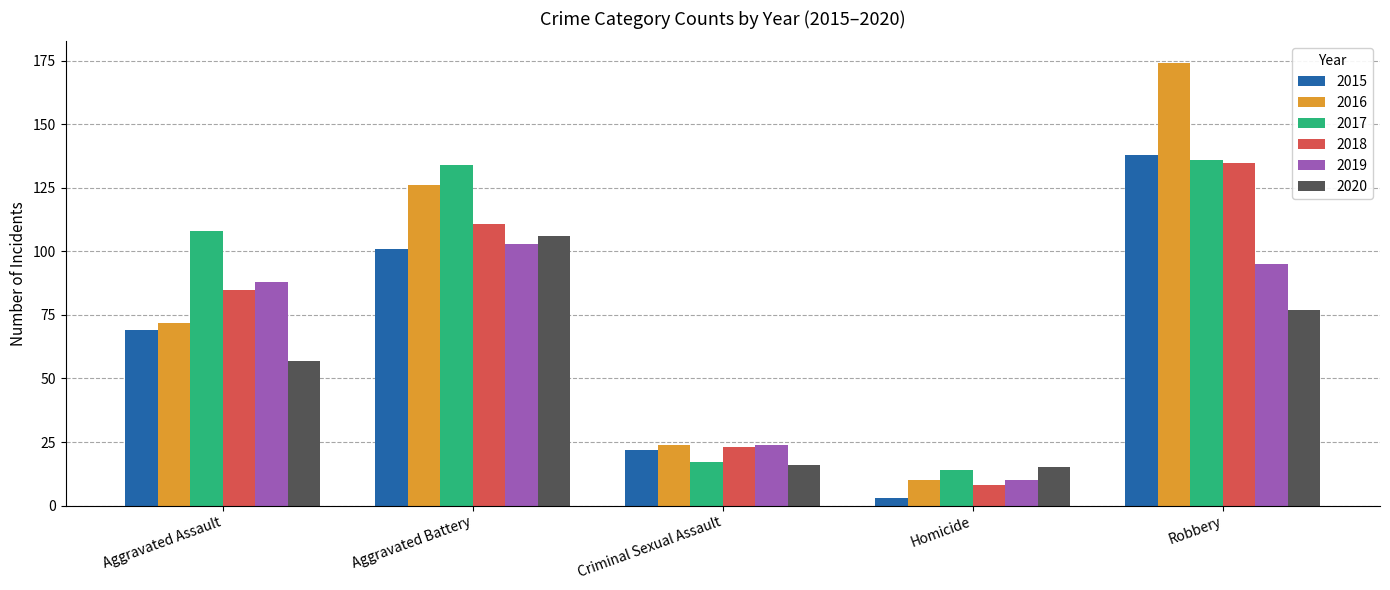

The value of 2017 at Homicide is 14. True or false?

True